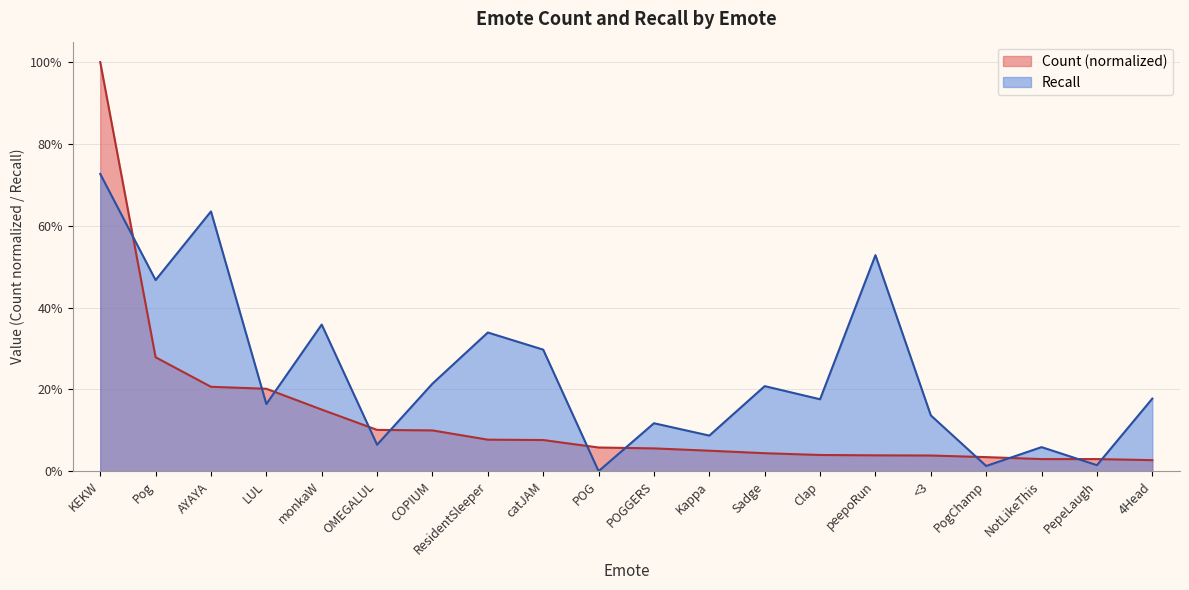

Which category has the lowest value across all series?

POG